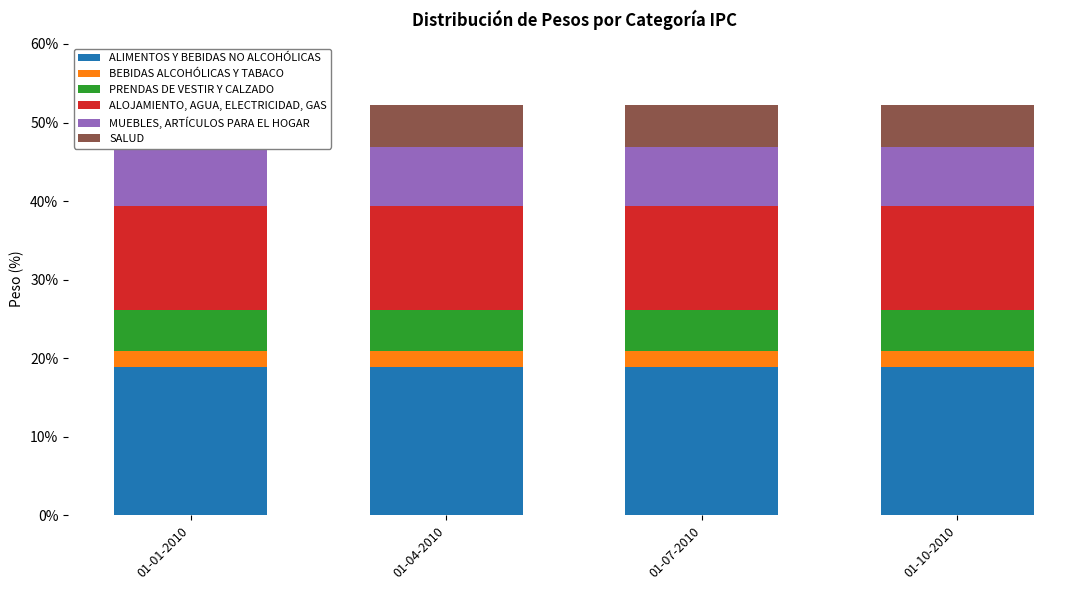

What is the spread (max minus min) of values at 01-04-2010?

16.9